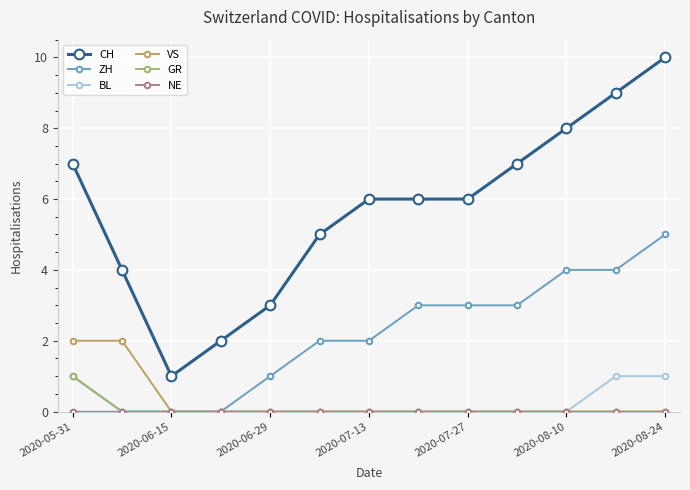

How many data points does each series have?

13